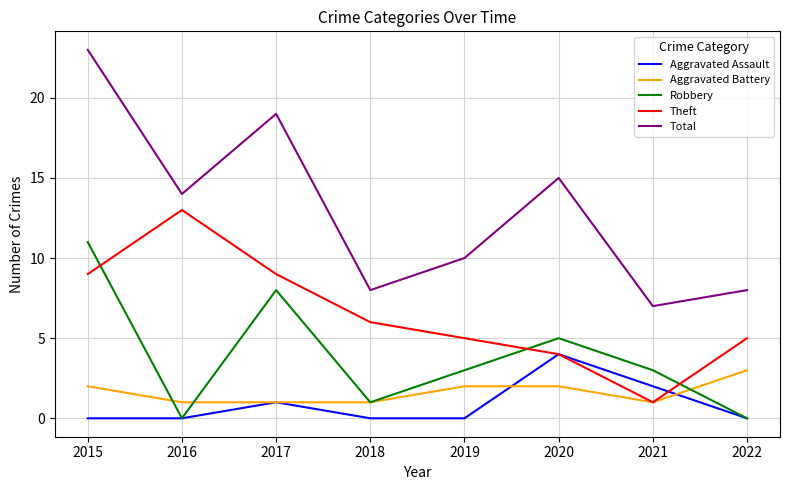

Between 2021 and 2022, which series saw the biggest shift?

Theft